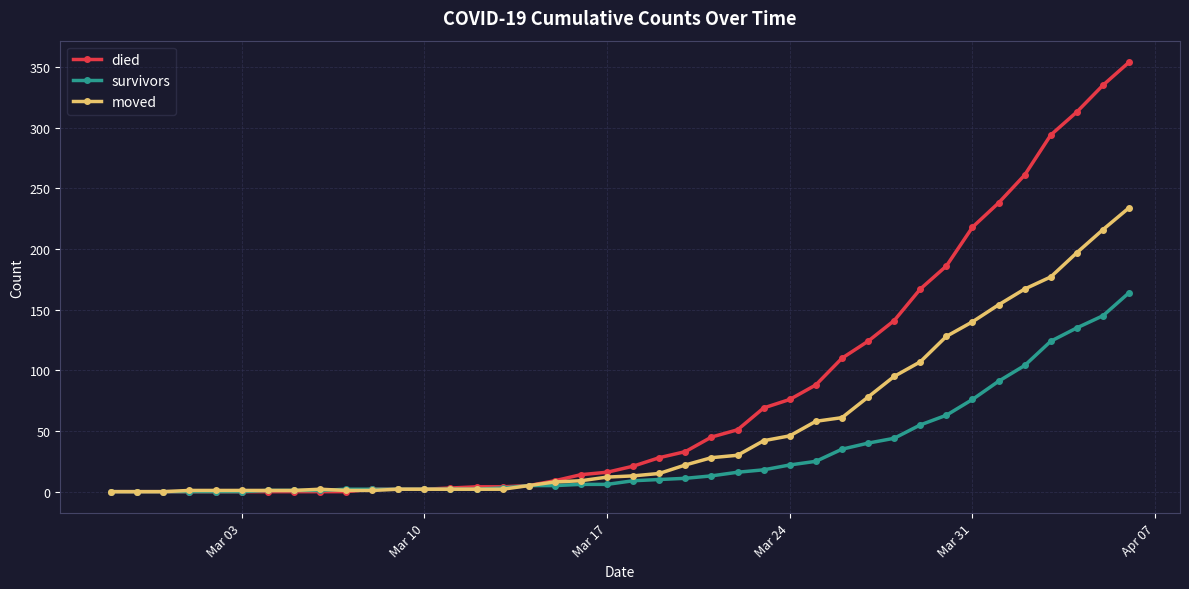

How many categories are shown in the chart?

40